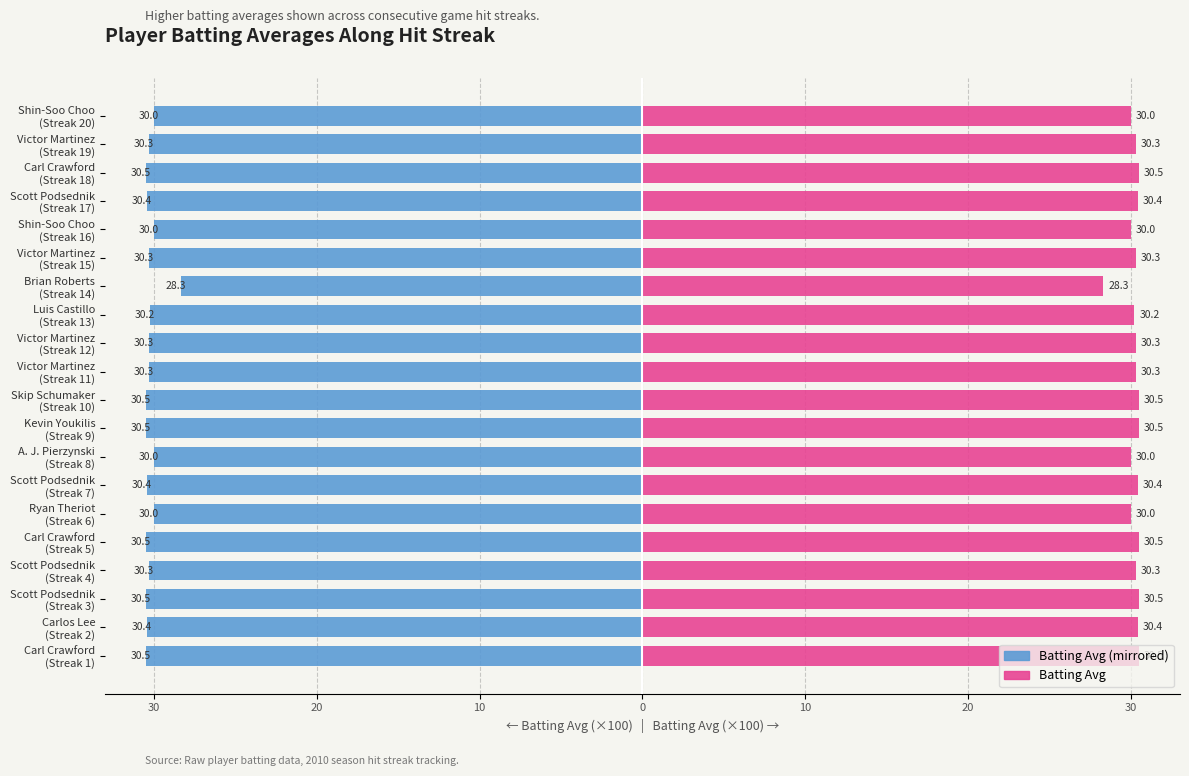

What is the minimum value shown in the chart?

-30.5